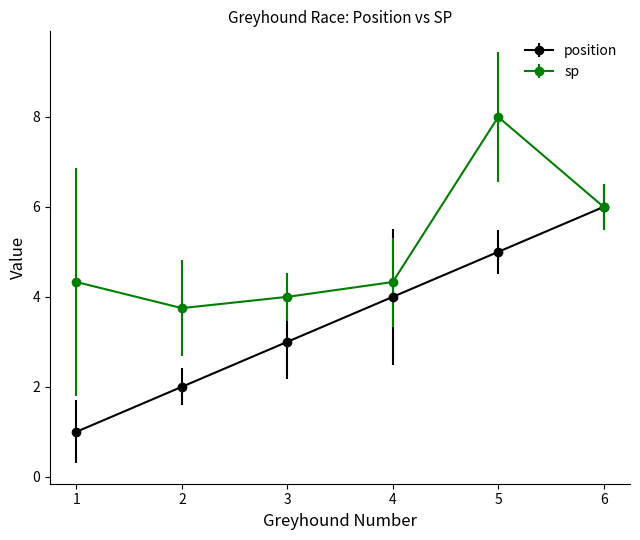

Reading left to right, list all the values displayed in this chart.

position: 1=1.0	2=2.0	3=3.0	4=4.0	5=5.0	6=6.0
sp: 1=4.3	2=3.8	3=4.0	4=4.3	5=8.0	6=6.0